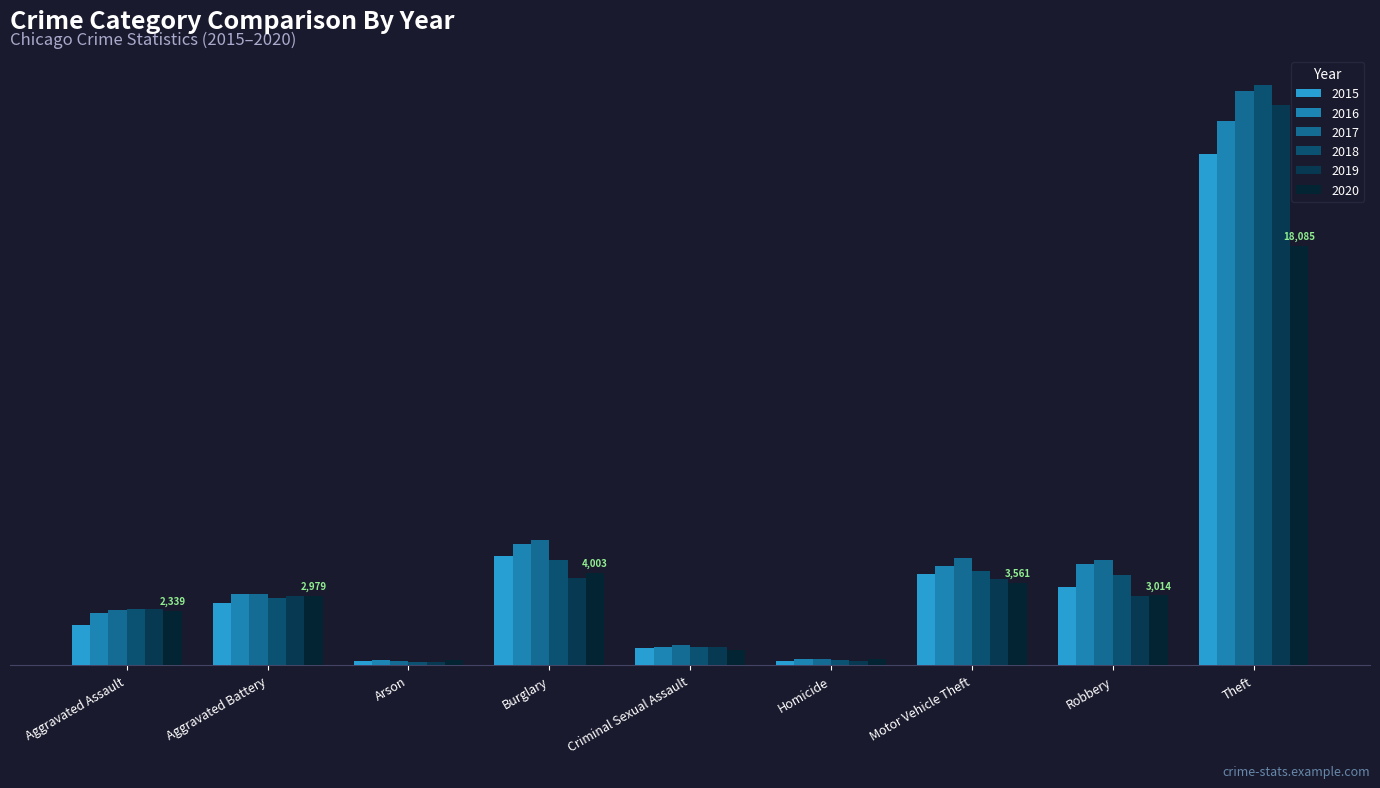

Which series has the widest spread of values?

2018